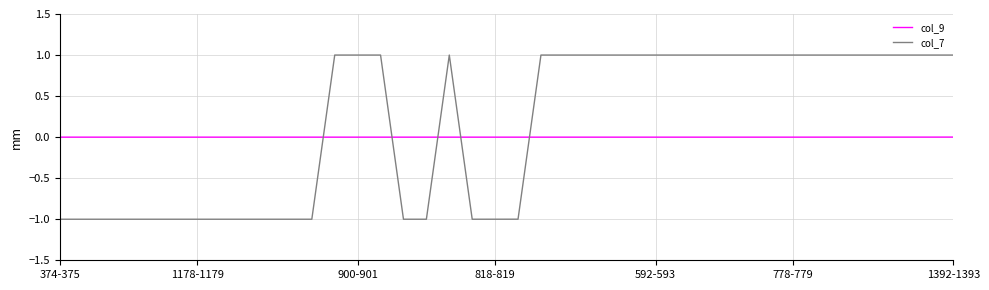

True or false: col_7 and col_9 cross at least once.

True